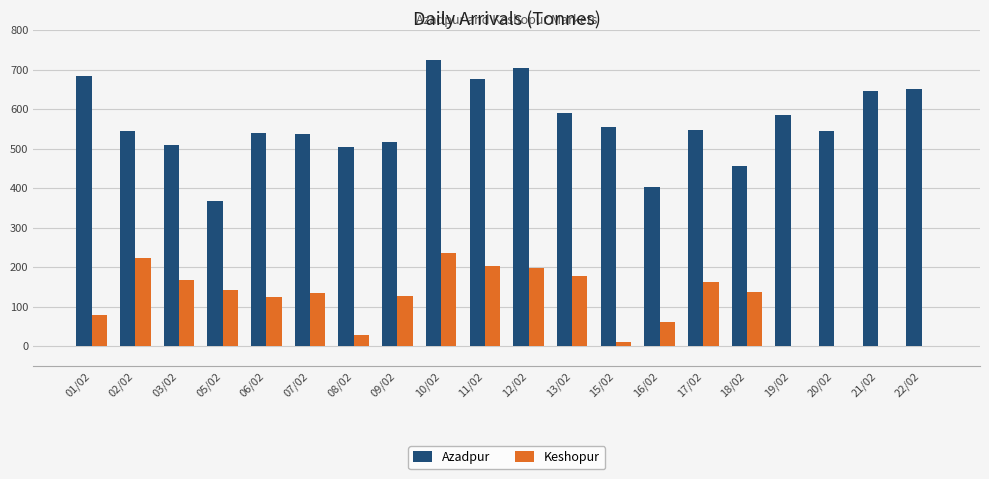

Between 08/02 and 11/02, which series saw the biggest shift?

Keshopur